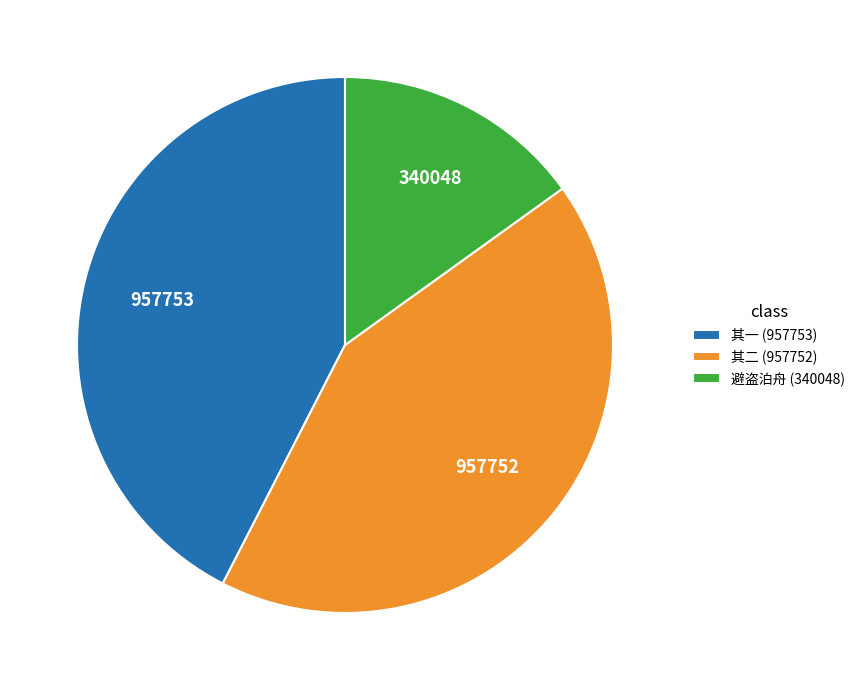

Which category has the smallest portion of the pie?

避盗泊舟 (340048)